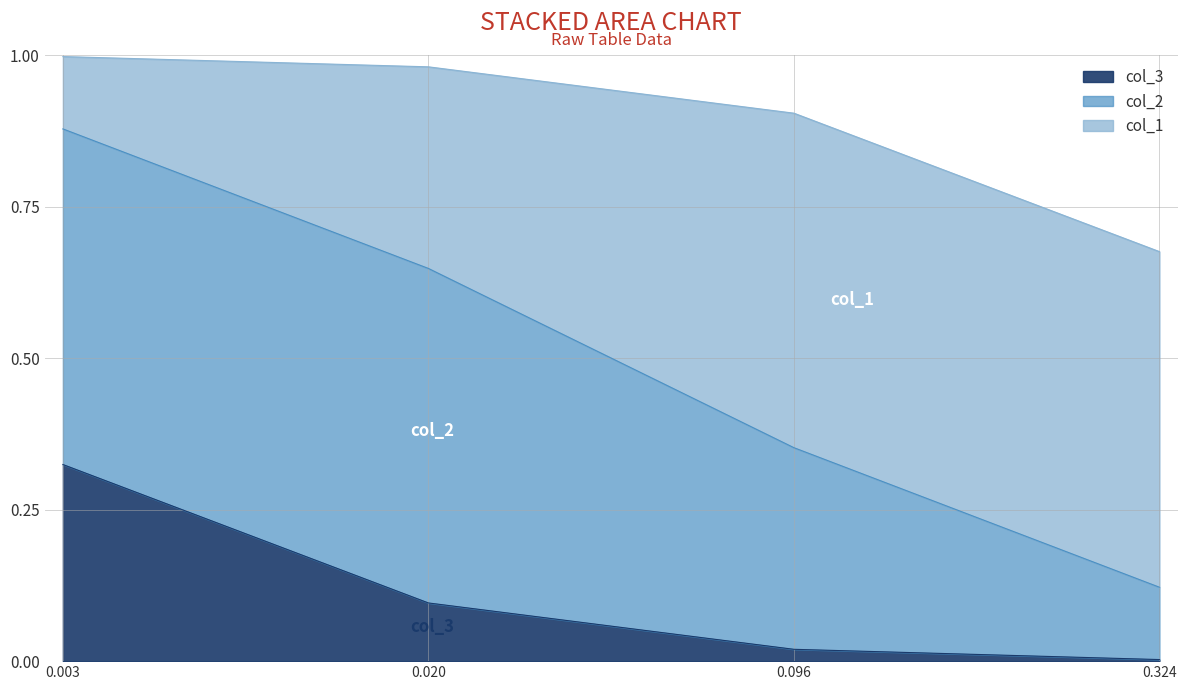

What is the sum of all col_2 values?

1.6